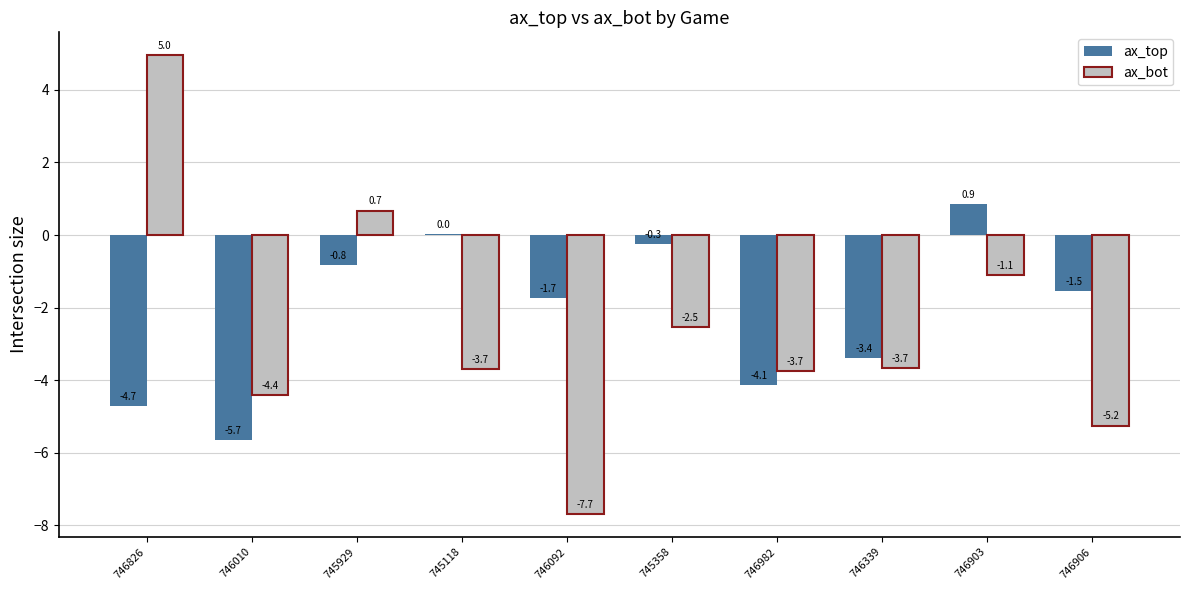

Is it true that ax_bot equals 7.3 at 746826?

False